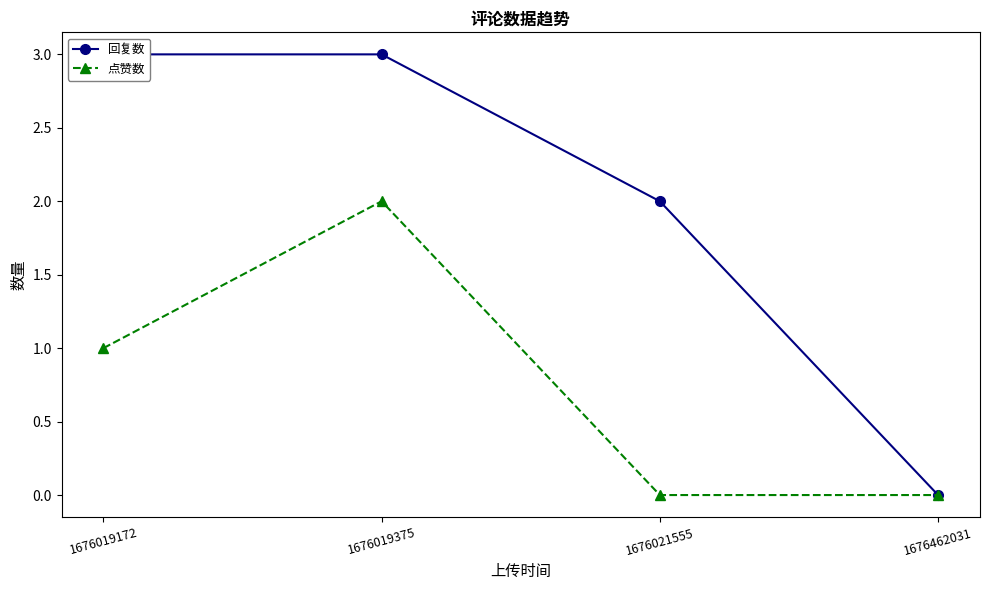

Rank the categories by 回复数 value from highest to lowest.

1676019172, 1676019375, 1676021555, 1676462031